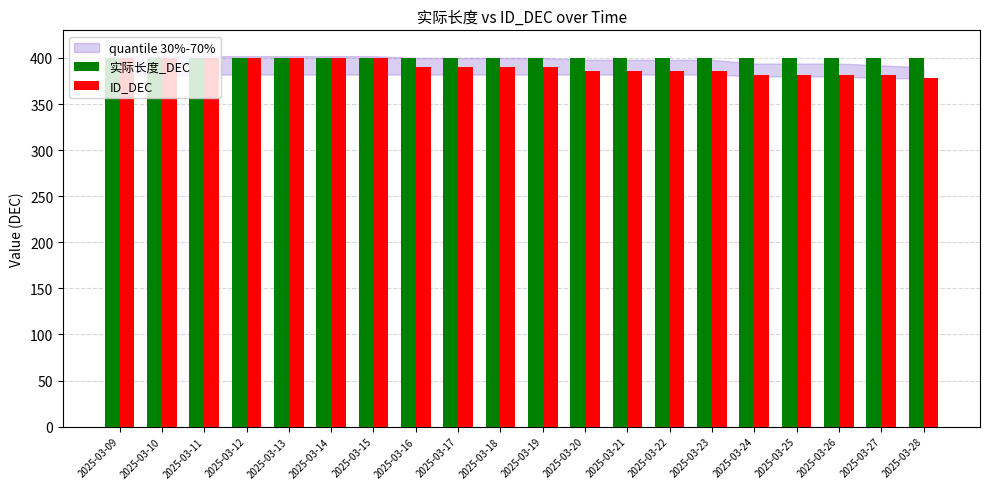

Reading right to left, list all the values displayed in this chart.

实际长度_DEC: 2025-03-28=400	2025-03-27=400	2025-03-26=400	2025-03-25=400	2025-03-24=400	2025-03-23=400	2025-03-22=400	2025-03-21=400	2025-03-20=400	2025-03-19=400	2025-03-18=400	2025-03-17=400	2025-03-16=400	2025-03-15=400	2025-03-14=400	2025-03-13=400	2025-03-12=400	2025-03-11=400	2025-03-10=400	2025-03-09=400
ID_DEC: 2025-03-28=378	2025-03-27=382	2025-03-26=382	2025-03-25=382	2025-03-24=382	2025-03-23=386	2025-03-22=386	2025-03-21=386	2025-03-20=386	2025-03-19=390	2025-03-18=390	2025-03-17=390	2025-03-16=390	2025-03-15=400	2025-03-14=400	2025-03-13=400	2025-03-12=400	2025-03-11=400	2025-03-10=400	2025-03-09=400